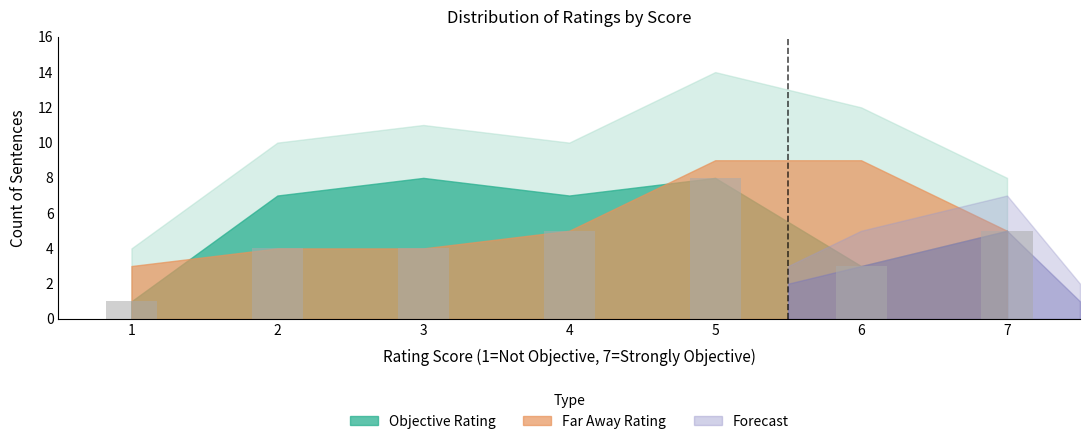

Approximately how many times larger is the value at 6 compared to 4?

0.6